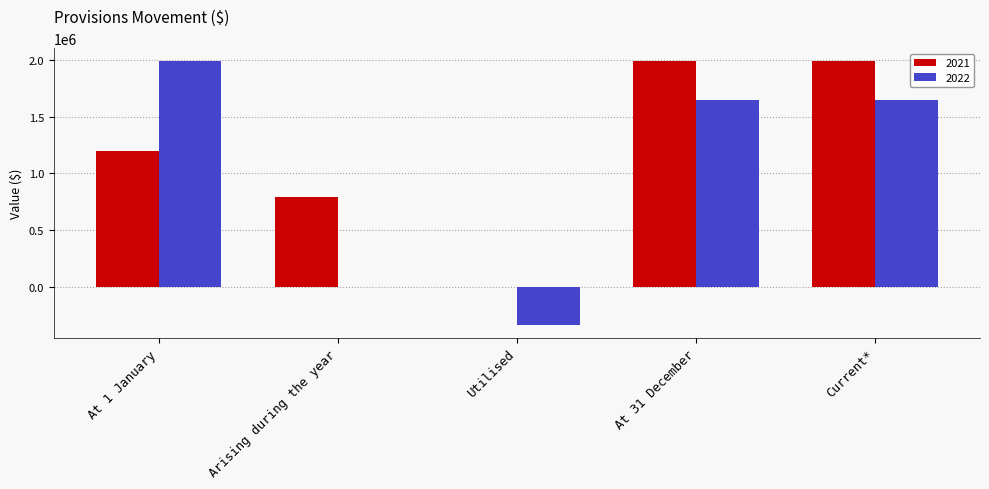

True or false: 2022 has a value of 840113 at Current*.

False